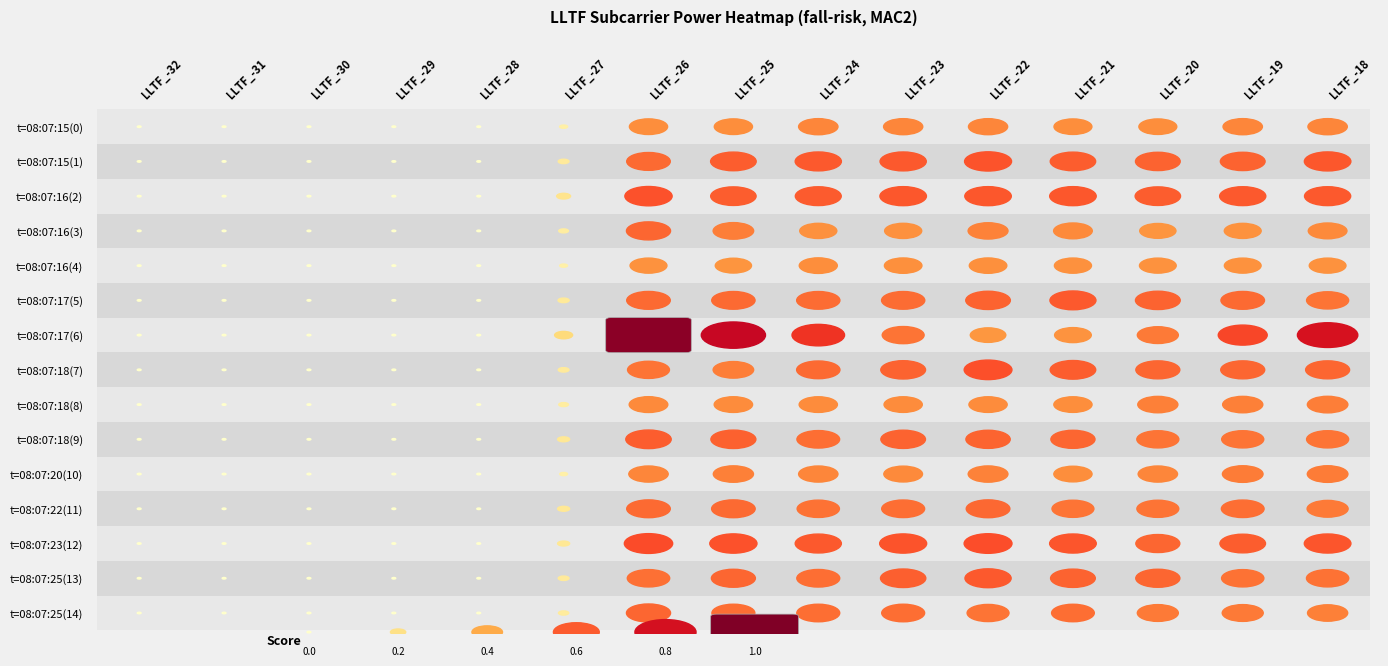

Reading right to left, transcribe all the data shown in this chart.

row0: 20.6	20.6	19.8	19.8	20.5	20.5	20.6	20.0	20.0	4.2	0.0	0.0	0.0	0.0	0.0
row1: 24.4	23.4	23.4	23.8	24.6	24.2	24.2	23.9	22.8	5.7	0.0	0.0	0.0	0.0	0.0
row2: 24.2	24.2	23.8	24.4	24.4	24.4	24.0	23.8	24.7	7.3	0.0	0.0	0.0	0.0	0.0
row3: 20.2	19.3	19.0	20.2	20.9	19.4	19.4	21.2	23.1	5.1	0.0	0.0	0.0	0.0	0.0
row4: 19.2	19.2	19.2	19.4	19.6	19.6	19.9	19.0	19.3	4.1	0.0	0.0	0.0	0.0	0.0
row5: 22.0	22.8	23.4	24.1	23.3	22.6	22.6	22.7	22.8	5.8	0.0	0.0	0.0	0.0	0.0
row6: 31.6	25.6	21.5	19.2	18.6	21.9	27.5	33.6	38.9	9.4	0.0	0.0	0.0	0.0	0.0
row7: 23.0	23.0	23.0	23.9	25.0	23.4	22.7	21.2	21.9	5.7	0.0	0.0	0.0	0.0	0.0
row8: 21.2	21.0	21.0	20.0	20.0	20.0	20.0	20.1	20.2	5.1	0.0	0.0	0.0	0.0	0.0
row9: 22.0	22.0	22.0	23.1	23.2	23.3	22.4	23.5	23.8	6.3	0.0	0.0	0.0	0.0	0.0
row10: 21.3	21.3	20.6	20.0	20.8	20.2	20.6	21.0	20.6	4.1	0.0	0.0	0.0	0.0	0.0
row11: 21.5	22.4	21.9	21.9	22.8	22.5	22.1	22.8	22.8	6.3	0.0	0.0	0.0	0.0	0.0
row12: 24.4	23.9	23.0	24.4	25.1	24.6	24.2	24.7	25.3	6.3	0.0	0.0	0.0	0.0	0.0
row13: 22.1	22.1	23.1	23.4	24.2	23.7	22.5	23.0	22.2	5.7	0.0	0.0	0.0	0.0	0.0
row14: 21.0	21.5	21.5	22.4	21.9	22.5	22.5	22.5	23.1	5.4	0.0	0.0	0.0	0.0	0.0